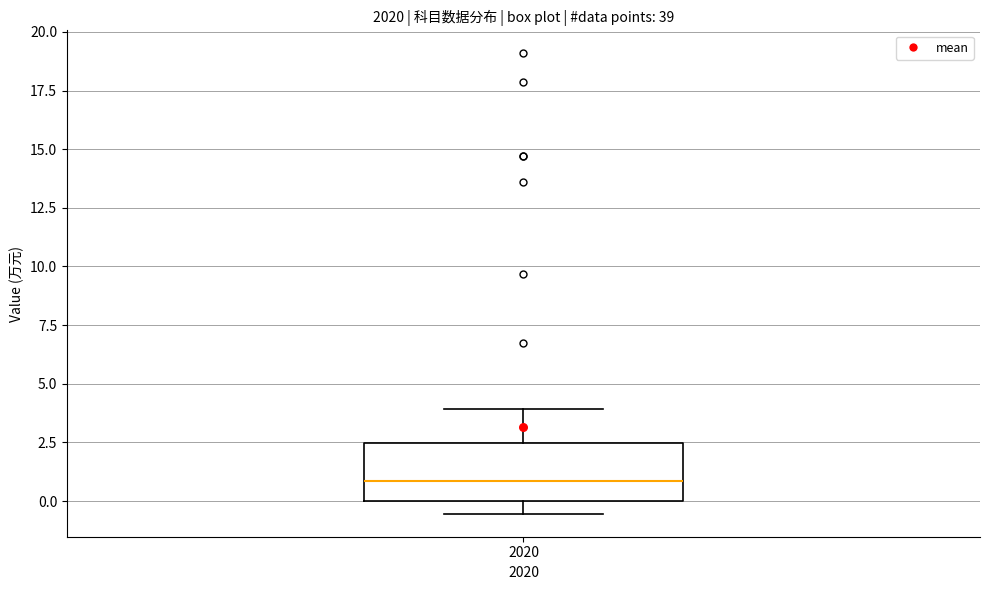

Where is the upper edge of the box at x = 2020 on the y-axis? The values are not printed on the chart, so give them approximately, as read against the axis.

2.5